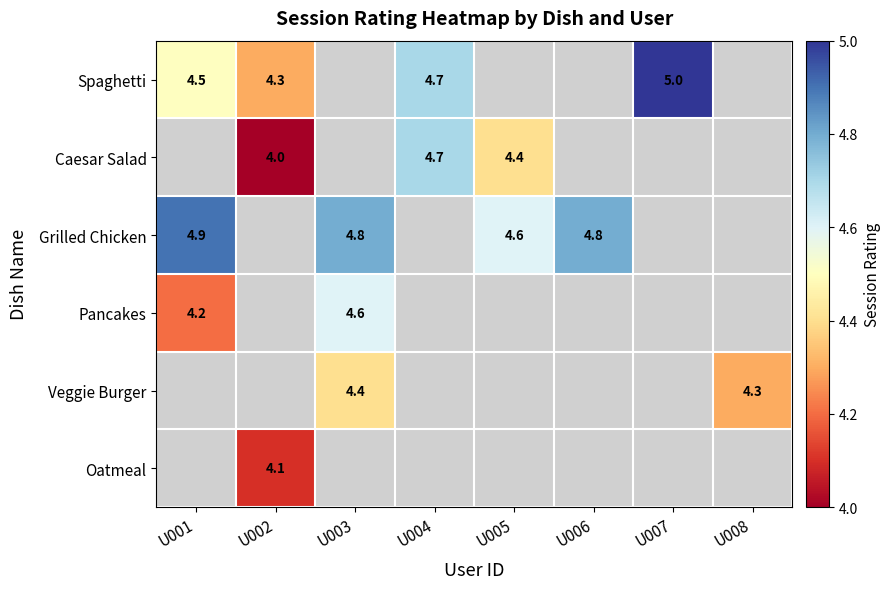

The Spaghetti series shows 2.1 at U002. True or false?

False